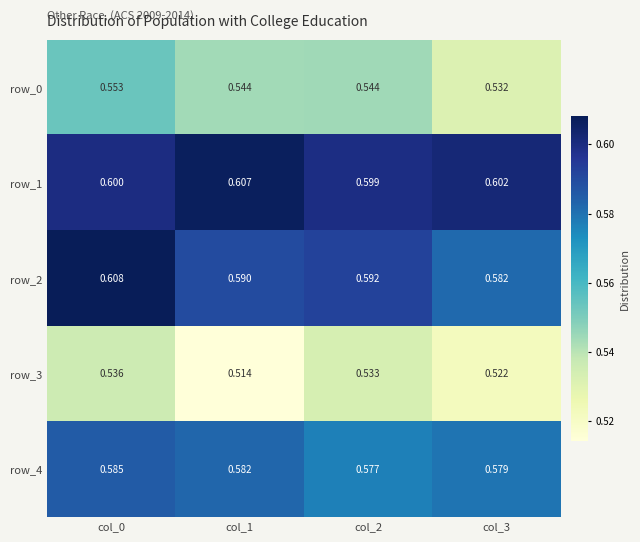

Which category has the lowest value in the row_0 series?

col_3